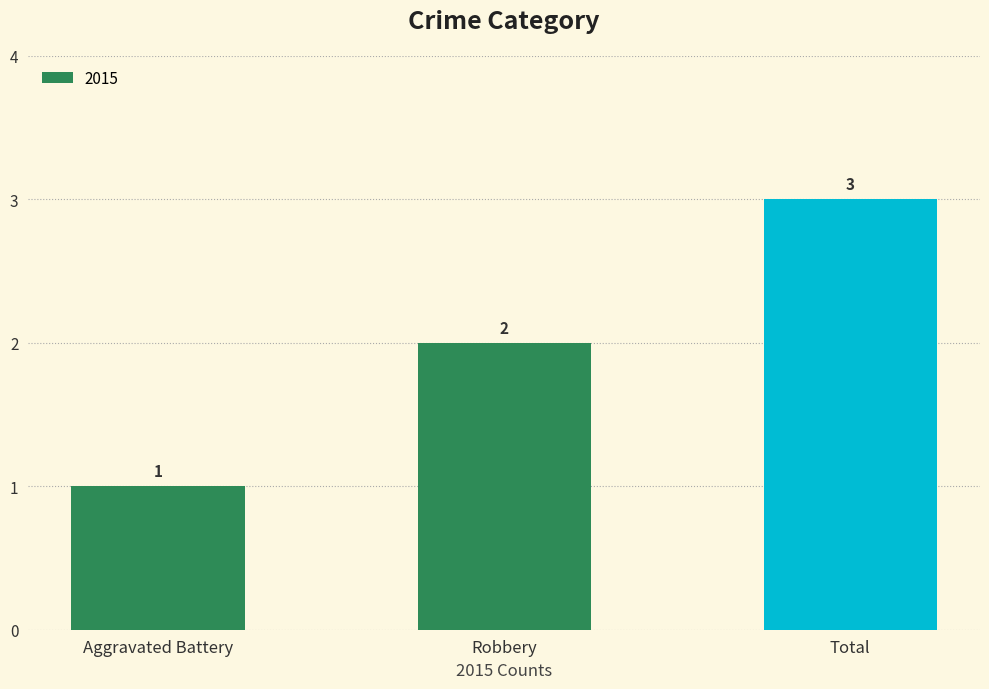

What is the value of the 1st bar from the left?

1